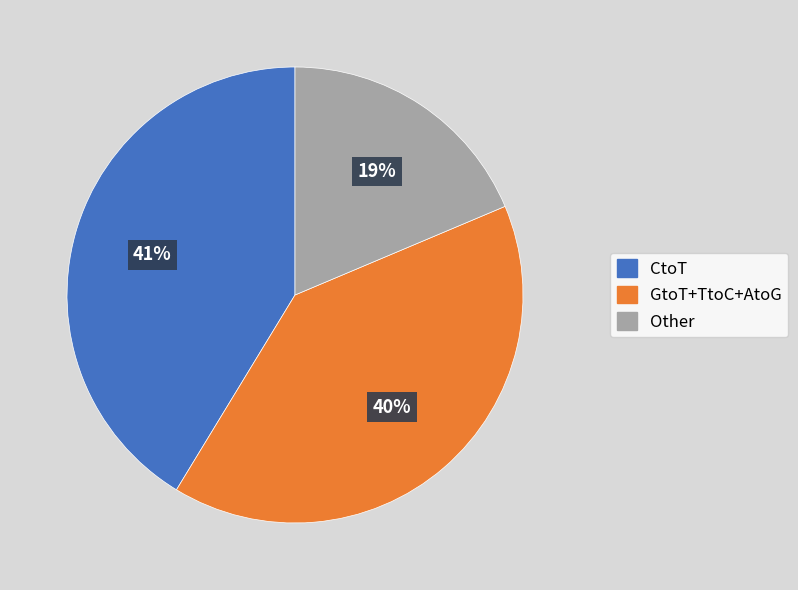

To the nearest percent, what is the average slice percentage?

33%